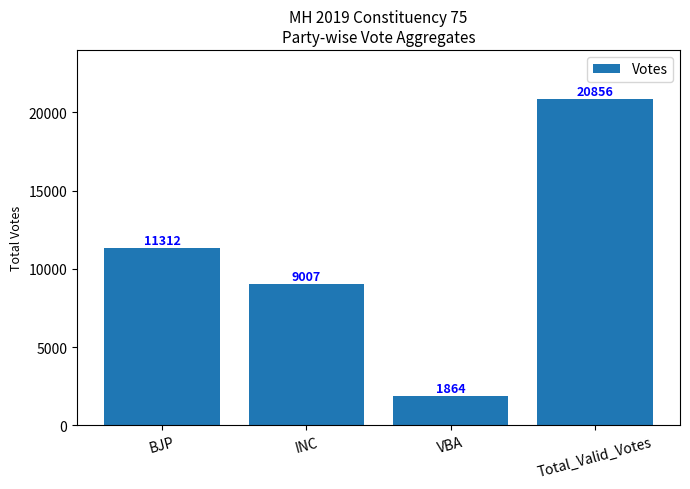

What is the ratio of the value at Total_Valid_Votes to the value at VBA?

11.2